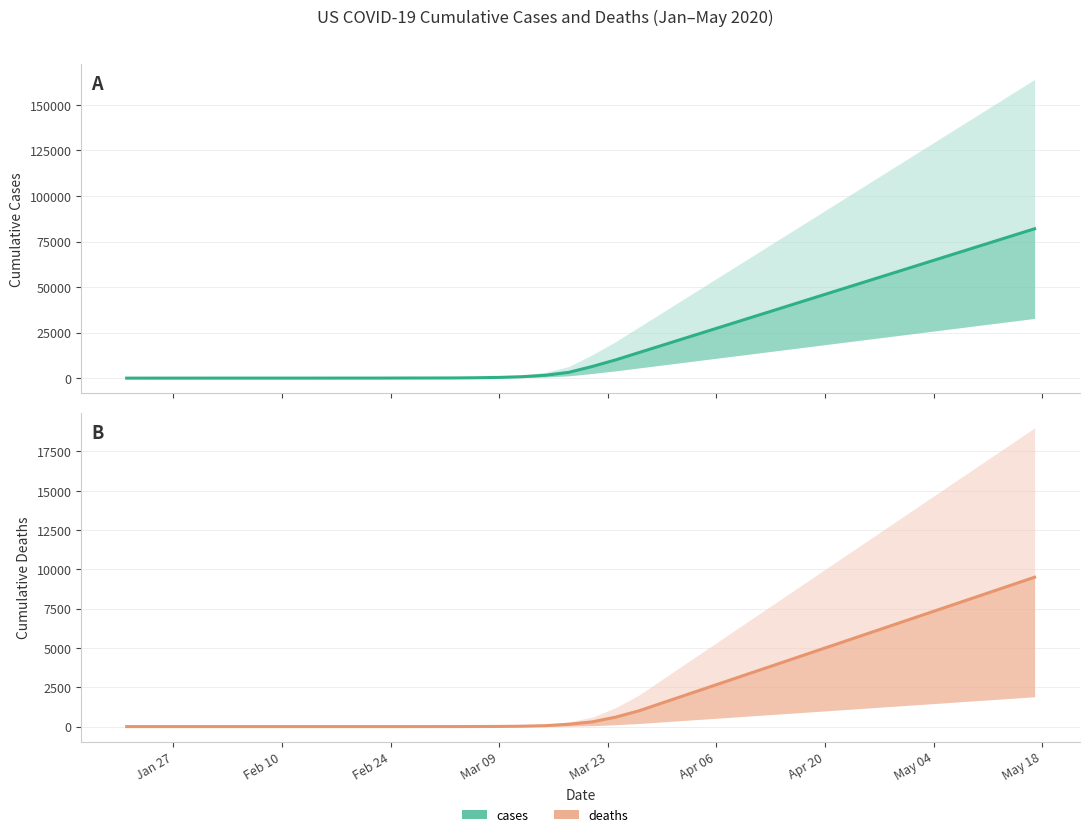

What is the value of the cases point at the 10th from the left?

25